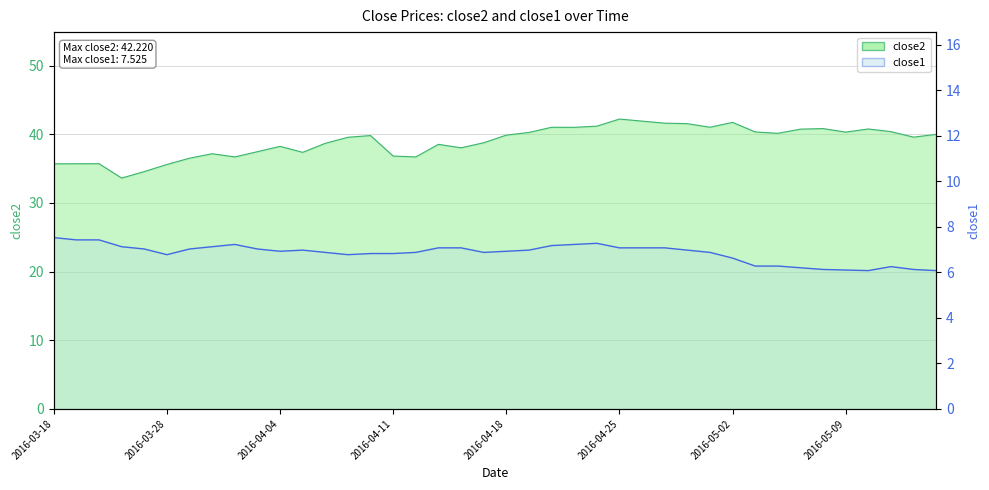

What is the maximum value shown in the chart?

42.2